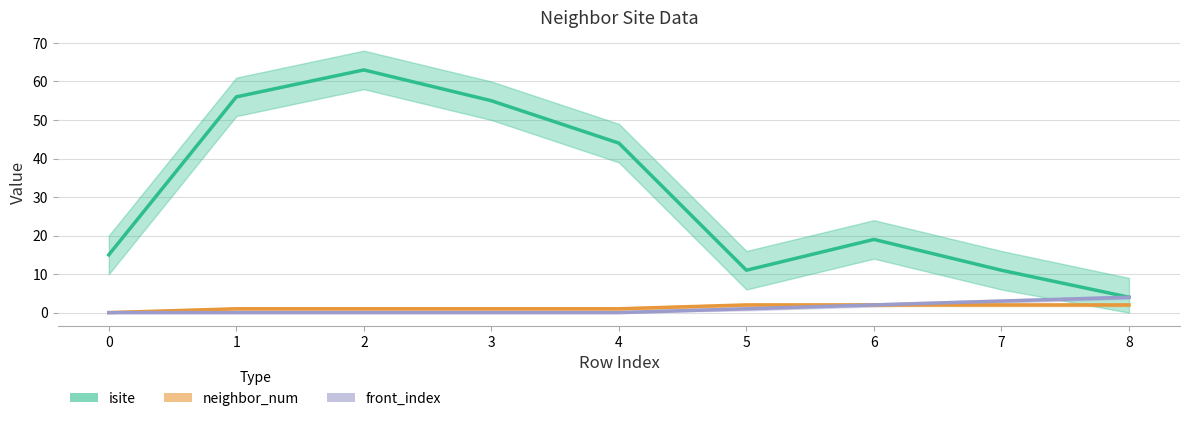

True or false: isite has a value of 15 at 0.

True